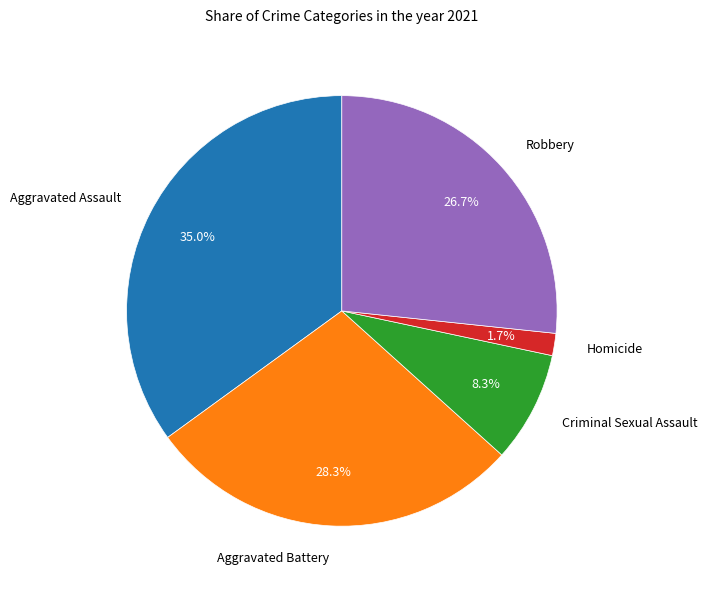

Rank the categories by value from highest to lowest.

Aggravated Assault, Aggravated Battery, Robbery, Criminal Sexual Assault, Homicide